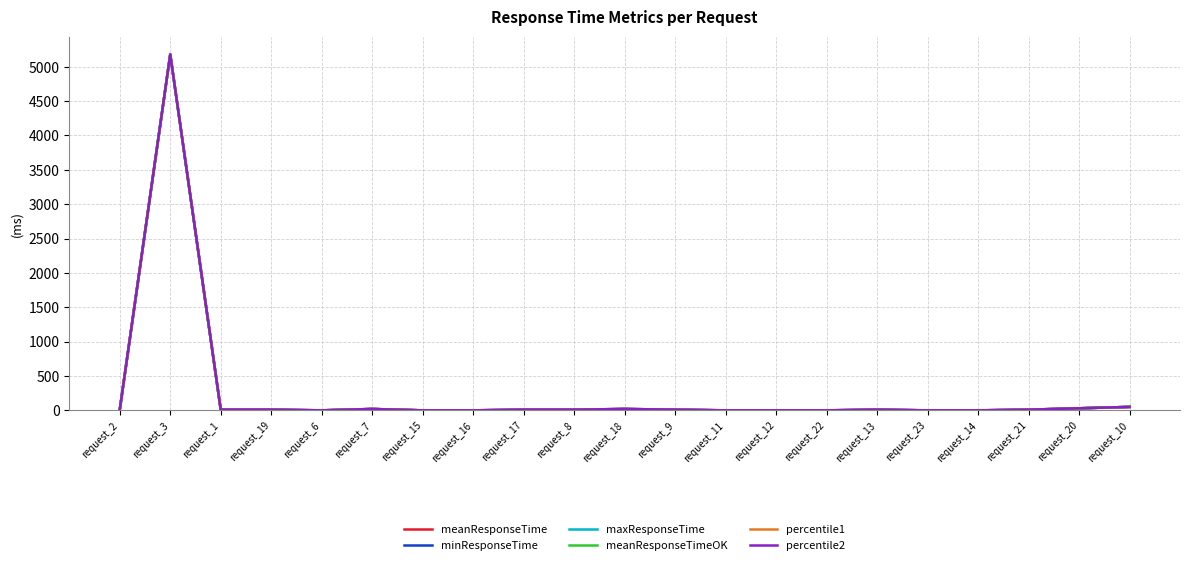

Is this an area chart (filled region under the line)?

No